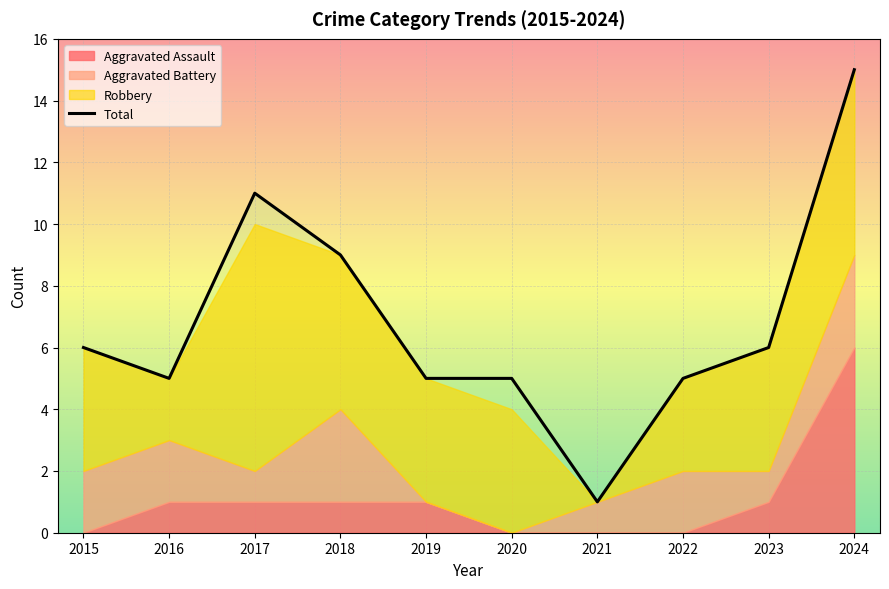

List the labels in order of value, largest first.

2024, 2017, 2018, 2015, 2023, 2016, 2019, 2020, 2022, 2021